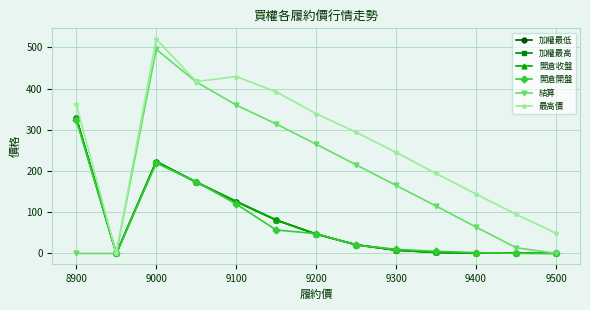

Does the chart have visible grid lines?

Yes